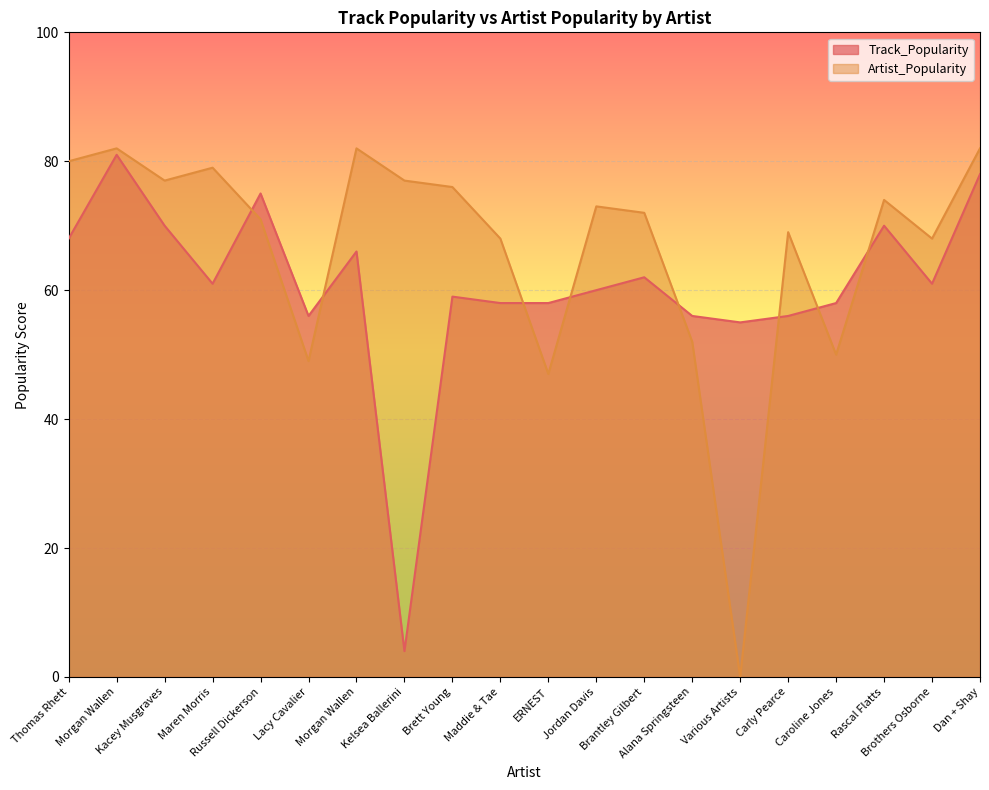

How many distinct data groups are displayed?

2